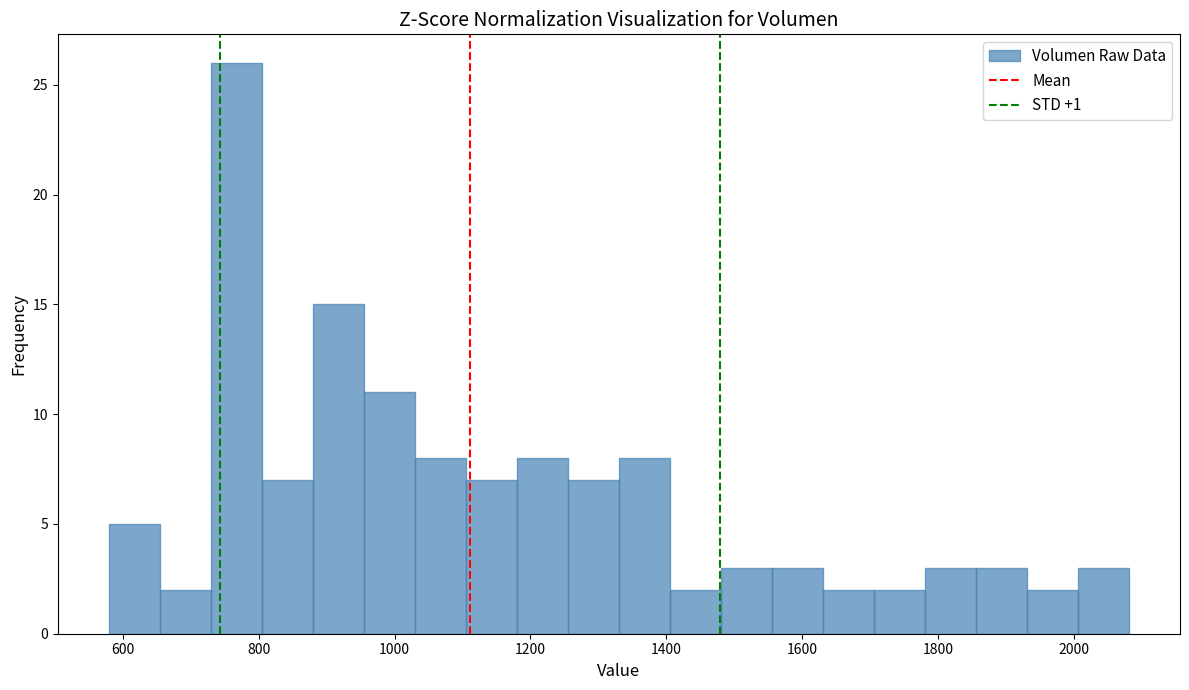

Around what value on the x-axis is the tallest bar? Give the approximate position of its centre, as read against the axis.

760